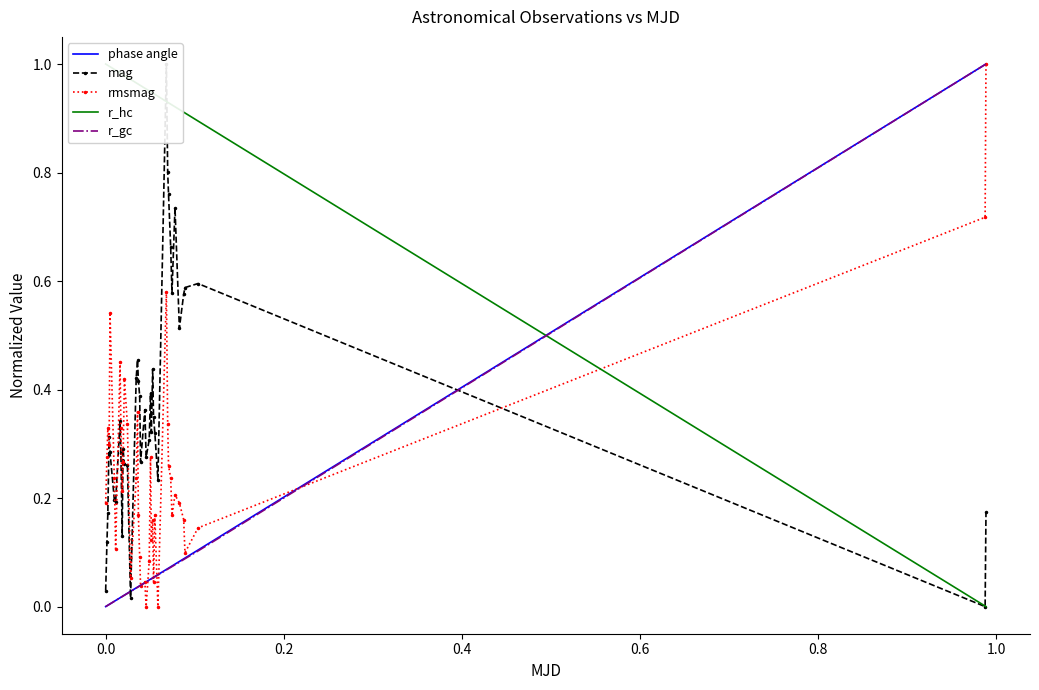

What is the value of the mag point at the 40th from the left?

0.2